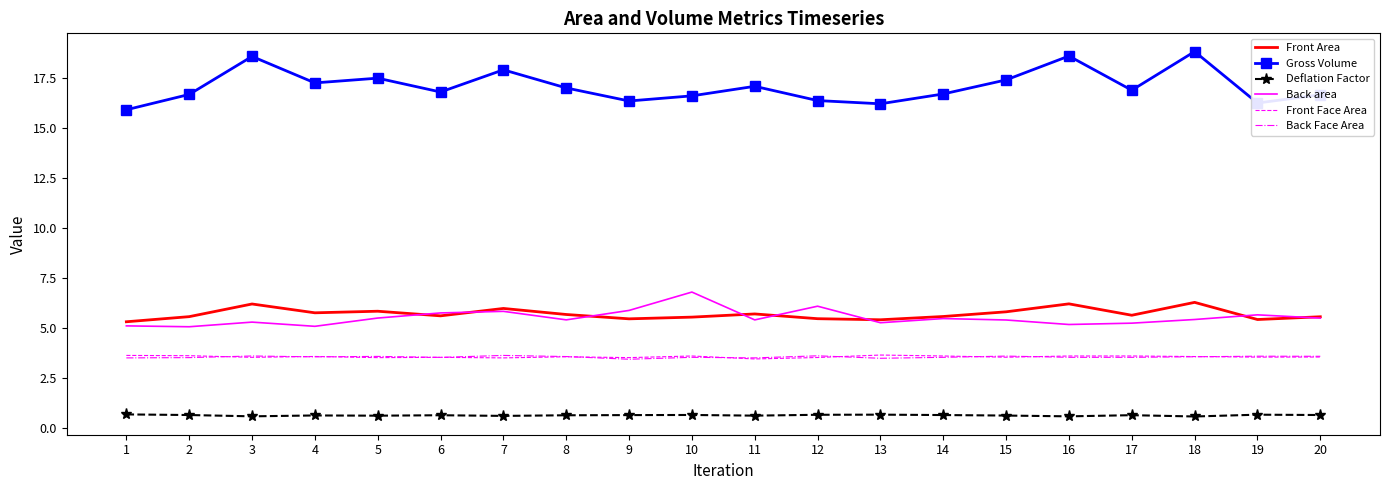

What is the maximum value shown in the chart?

18.8